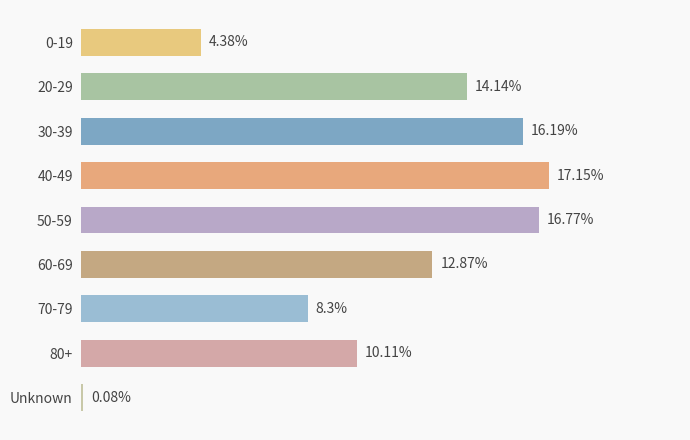

Between 40-49 and 50-59, which is larger?

40-49